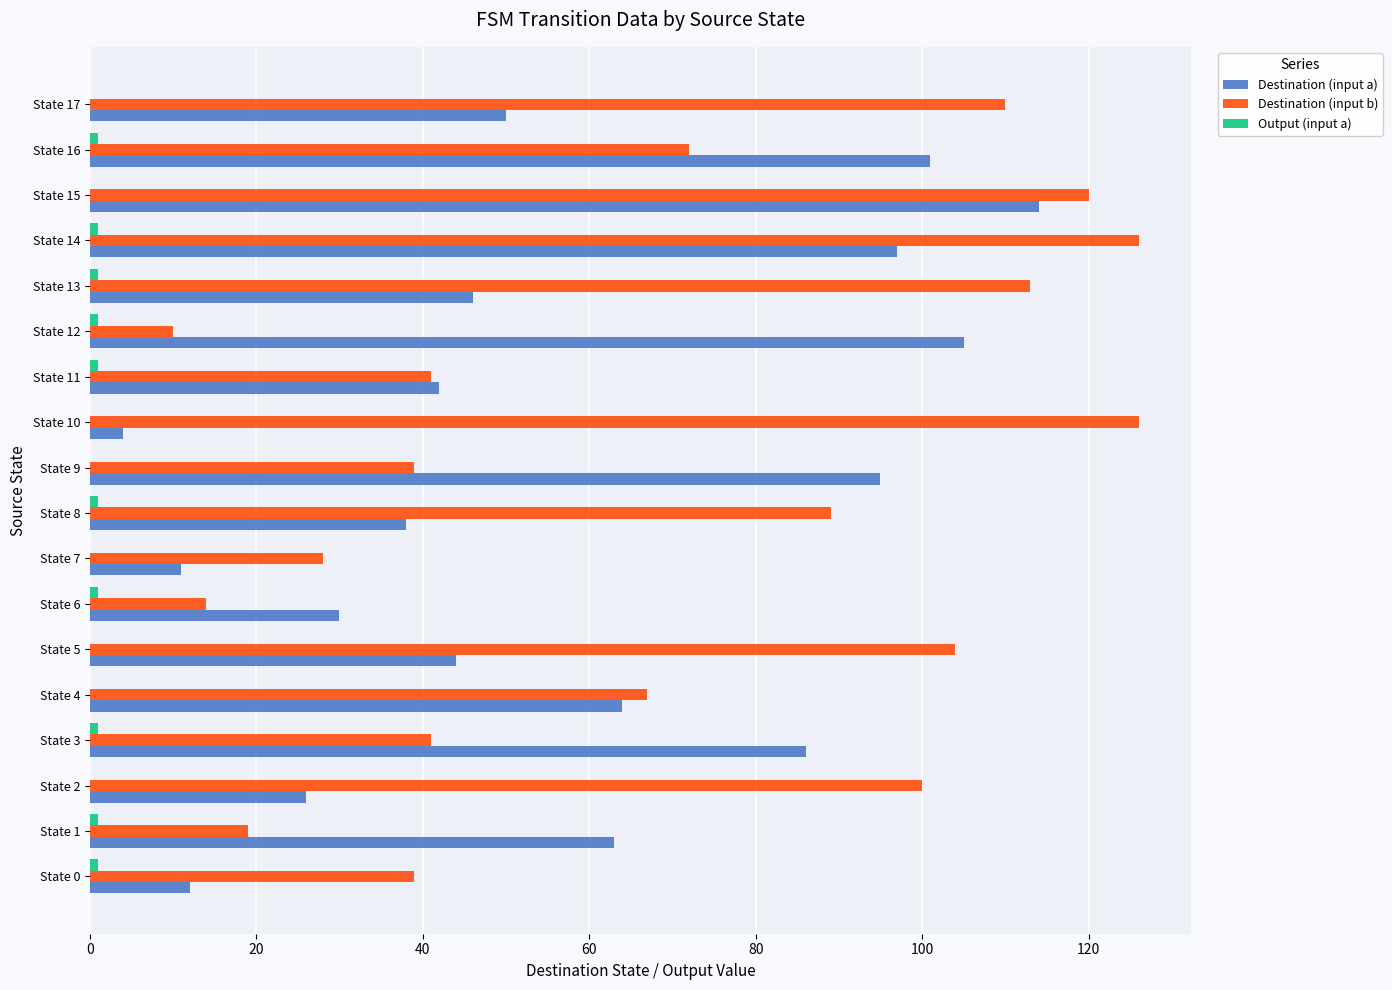

Count the number of categories in the chart.

18